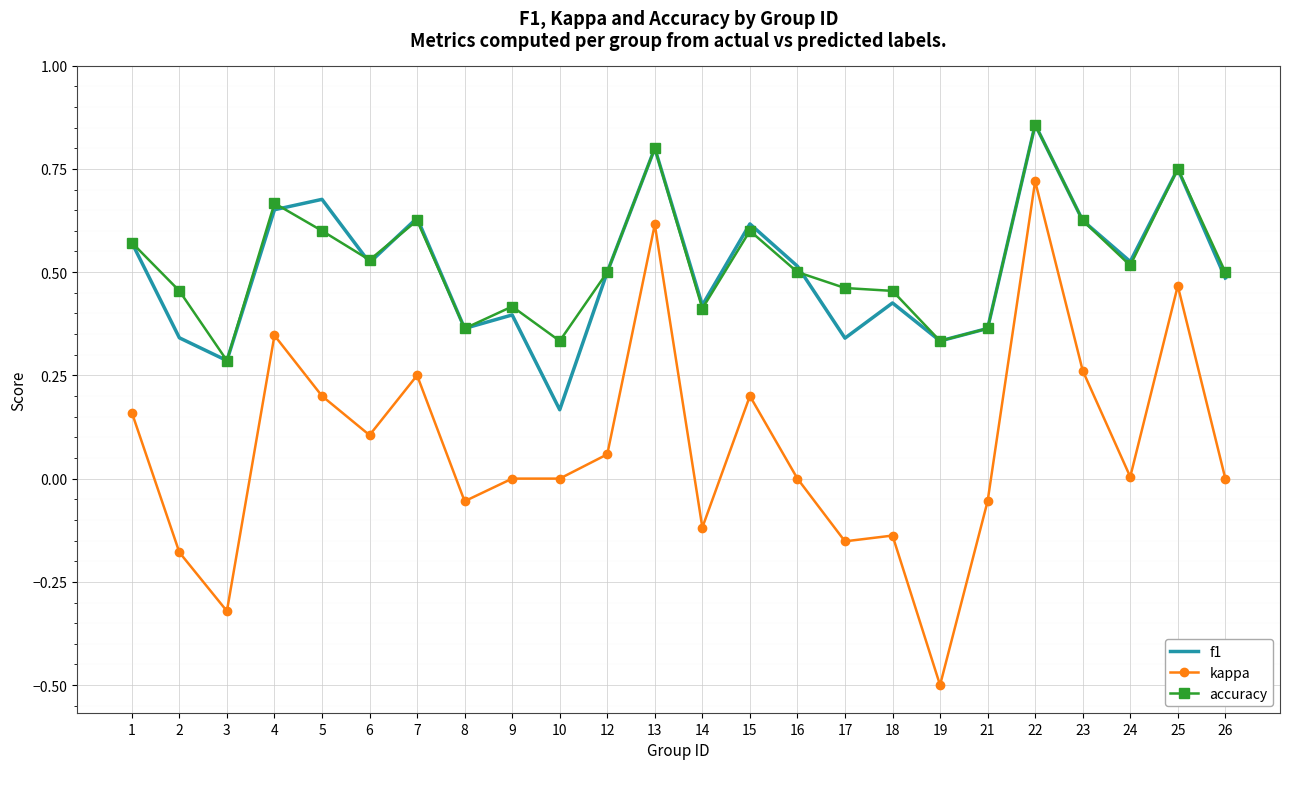

At 5, list the series in order from smallest to largest.

kappa, accuracy, f1